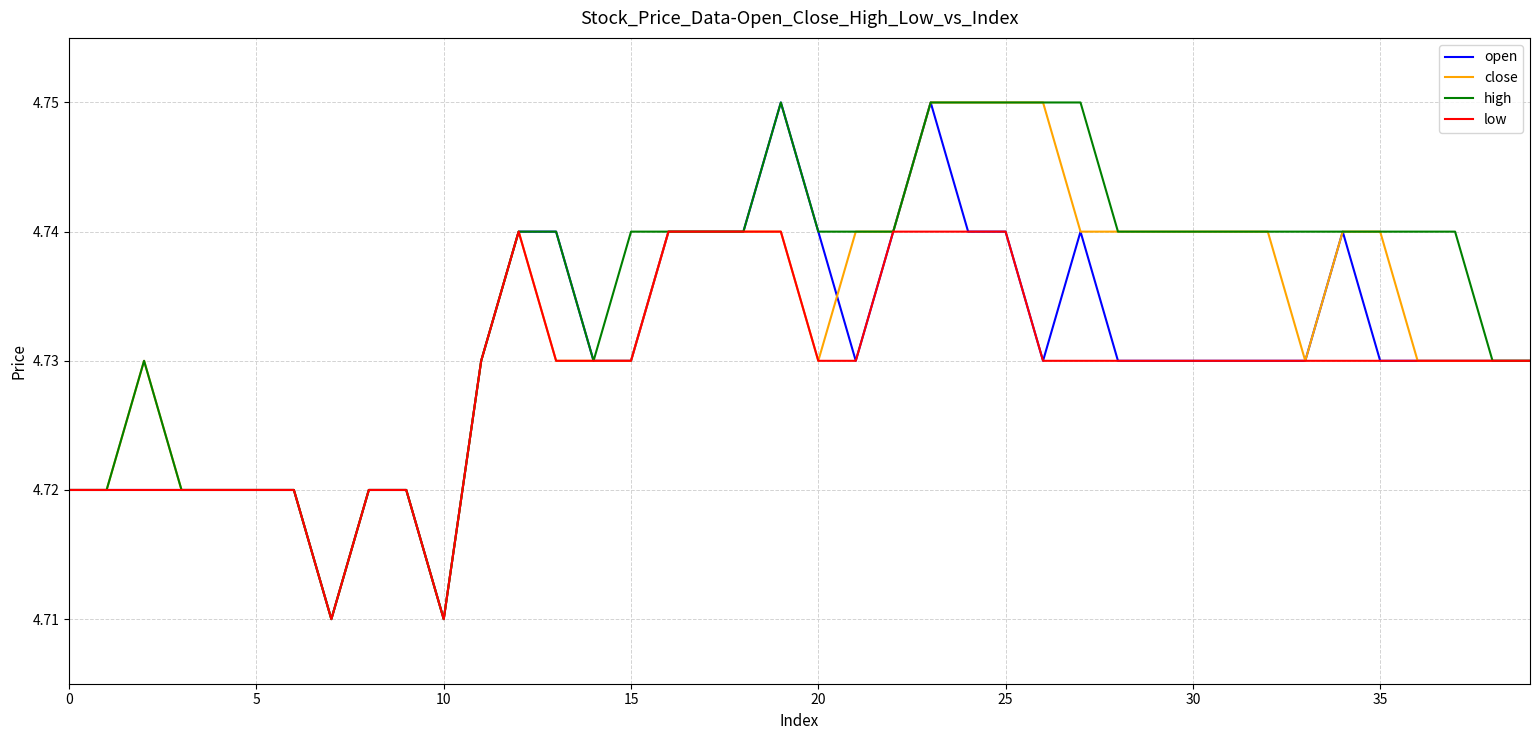

How many lines are shown in the chart?

4